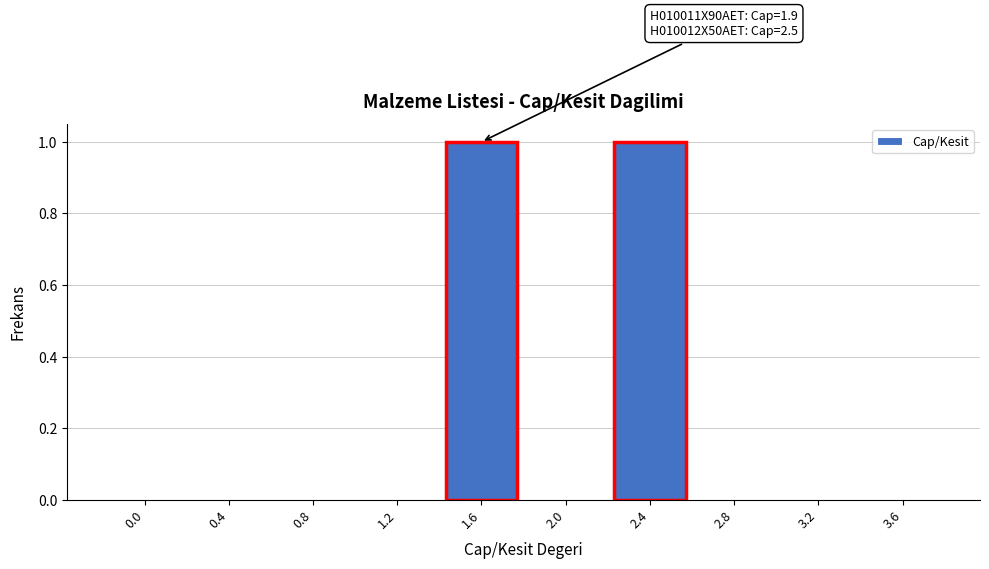

Reading left to right, transcribe all the data shown in this chart.

0.0=0	0.4=0	0.8=0	1.2=0	1.6=1	2.0=0	2.4=1	2.8=0	3.2=0	3.6=0